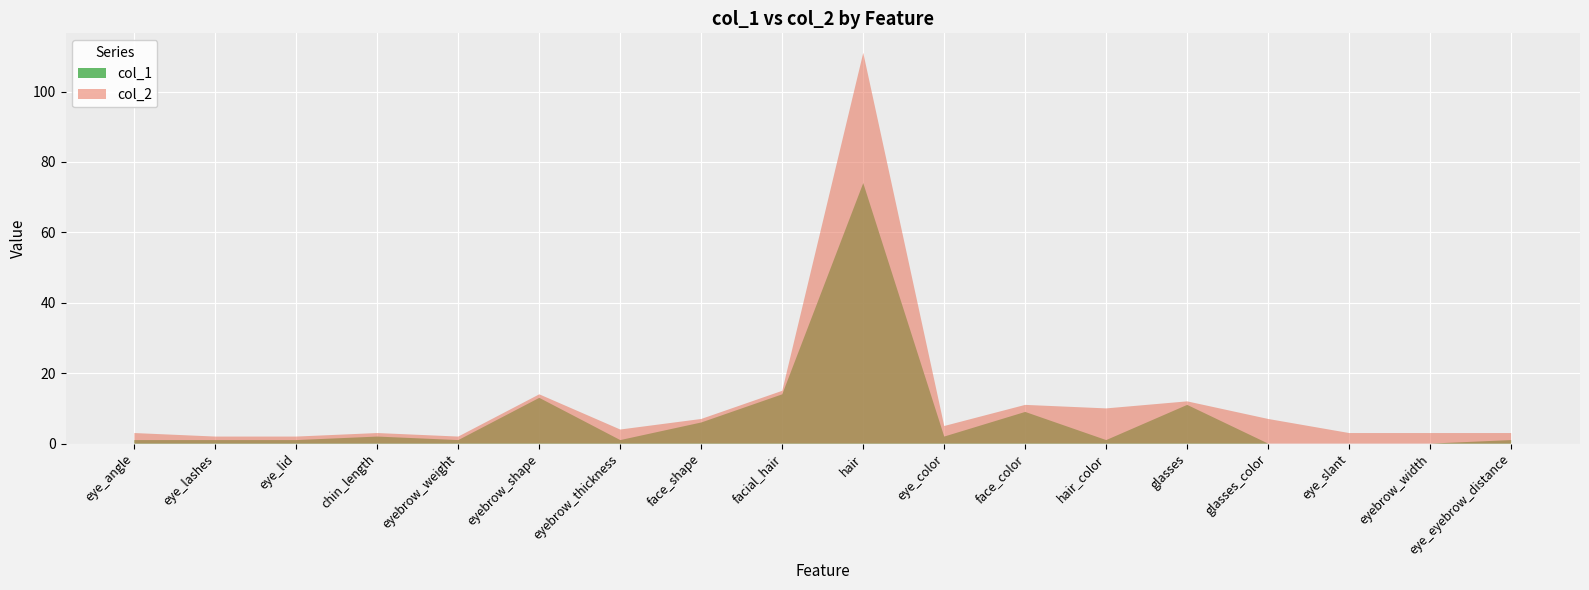

Reading right to left, list all the values displayed in this chart.

col_1: 1	0	0	0	11	1	9	2	74	14	6	1	13	1	2	1	1	1
col_2: 3	3	3	7	12	10	11	5	111	15	7	4	14	2	3	2	2	3